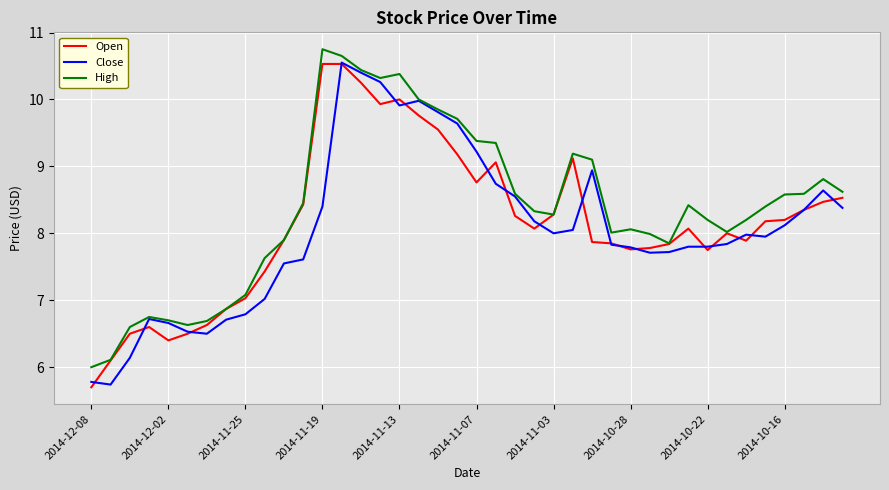

What is the lowest value of the High series?

6.0